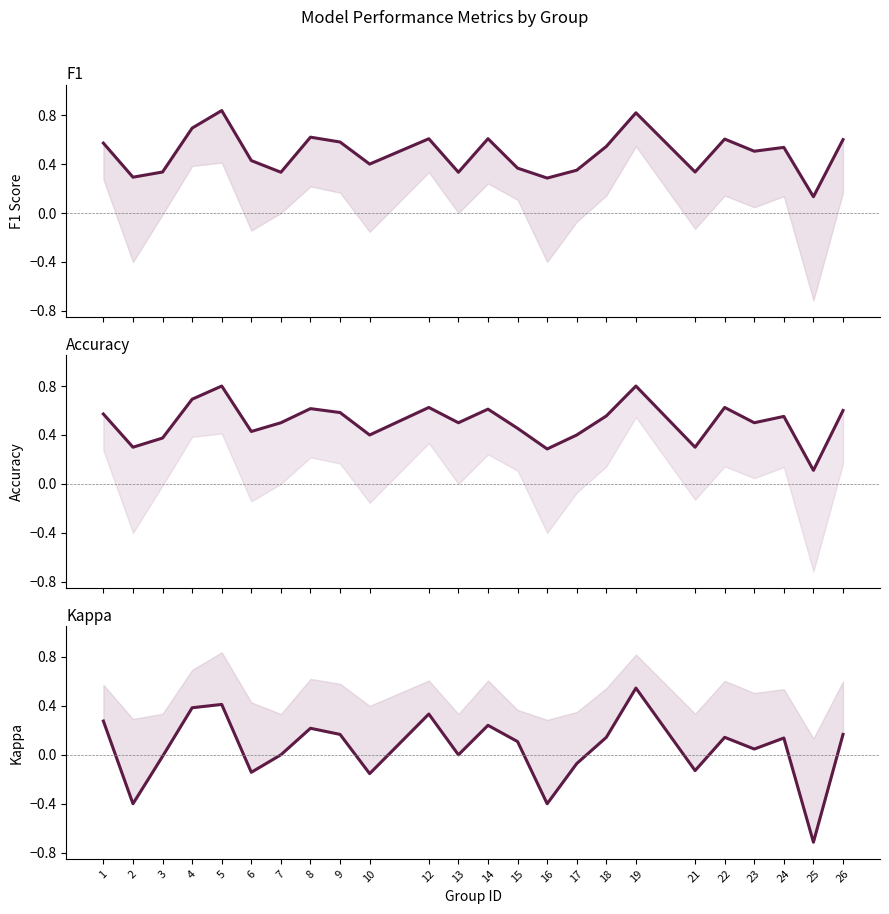

At which category does f1 reach its first local peak?

5